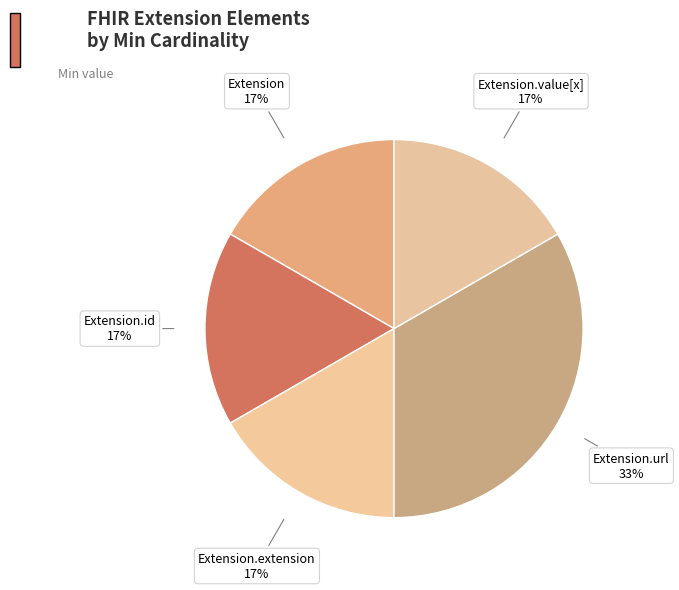

How many slices are in this pie chart?

5